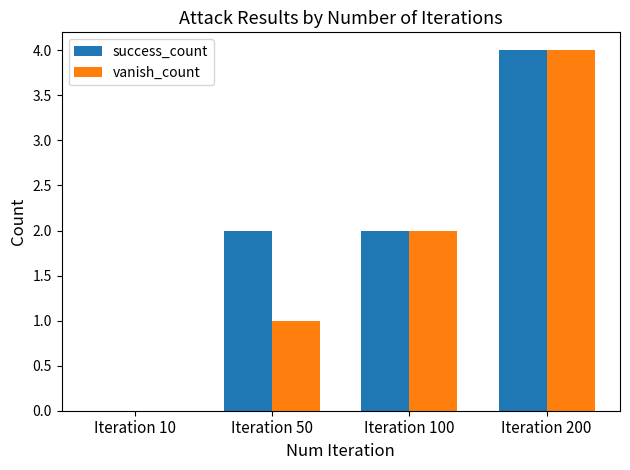

What is the sum of all vanish_count values?

7